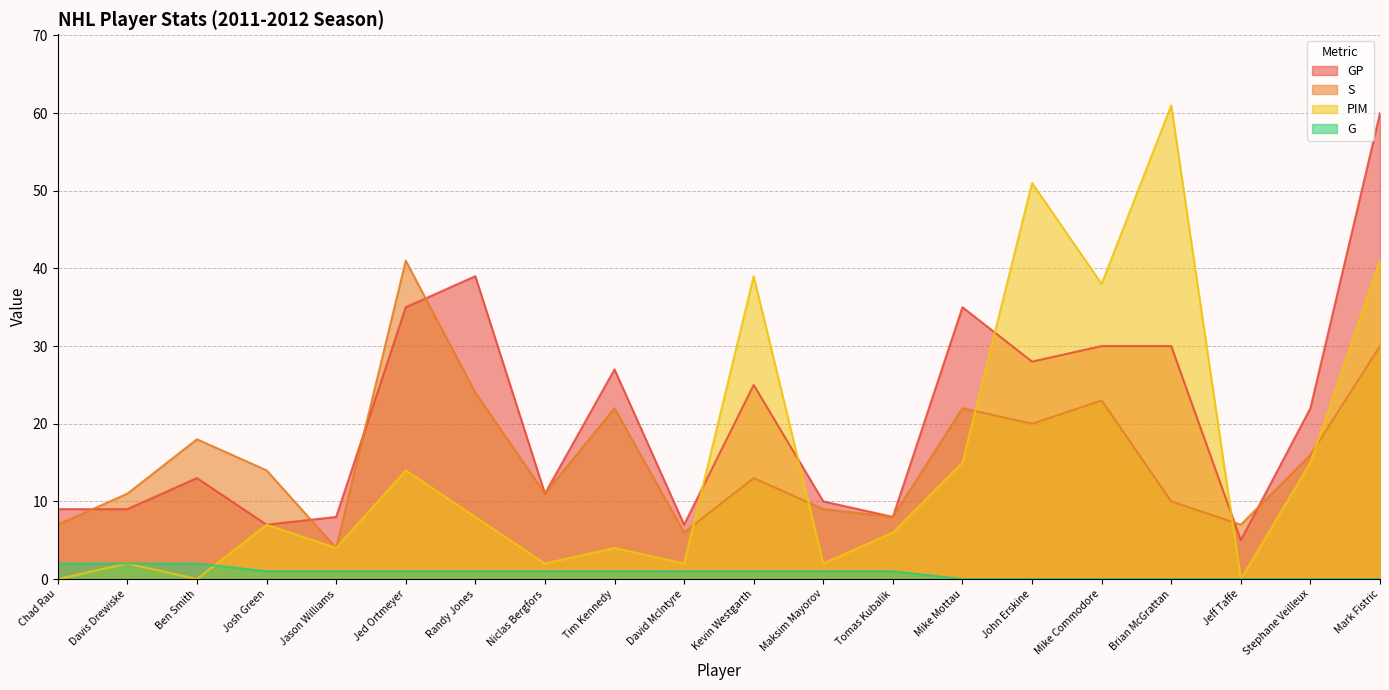

What is the value of the GP point at the 16th from the left?

30